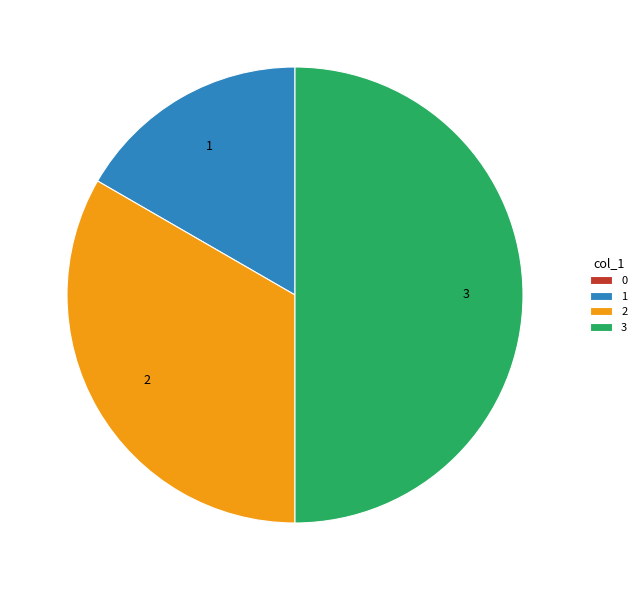

True or false: 1 accounts for 17% of the total.

True